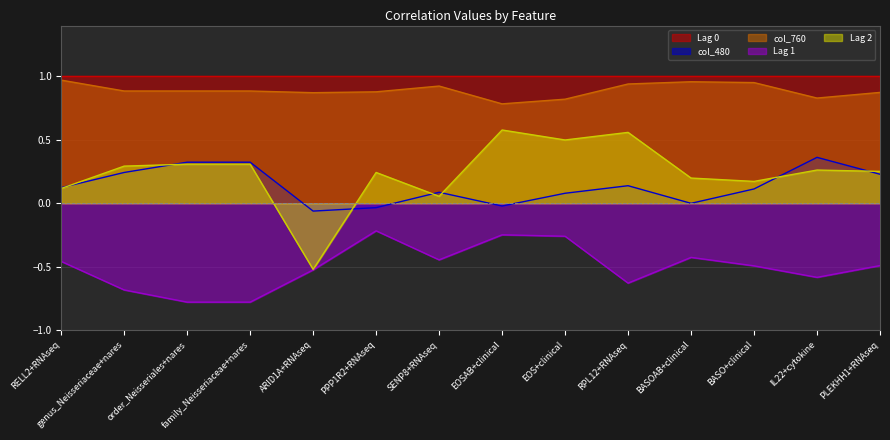

True or false: Lag 1 and col_760 cross at least once.

False